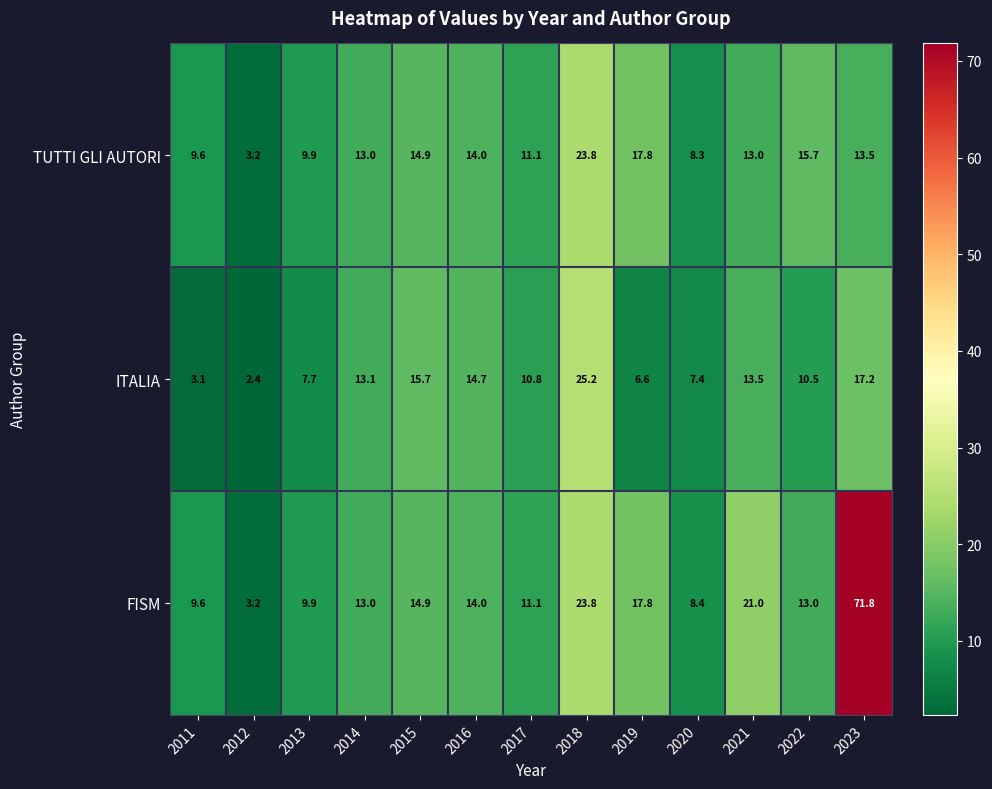

What is the smallest value displayed?

2.4